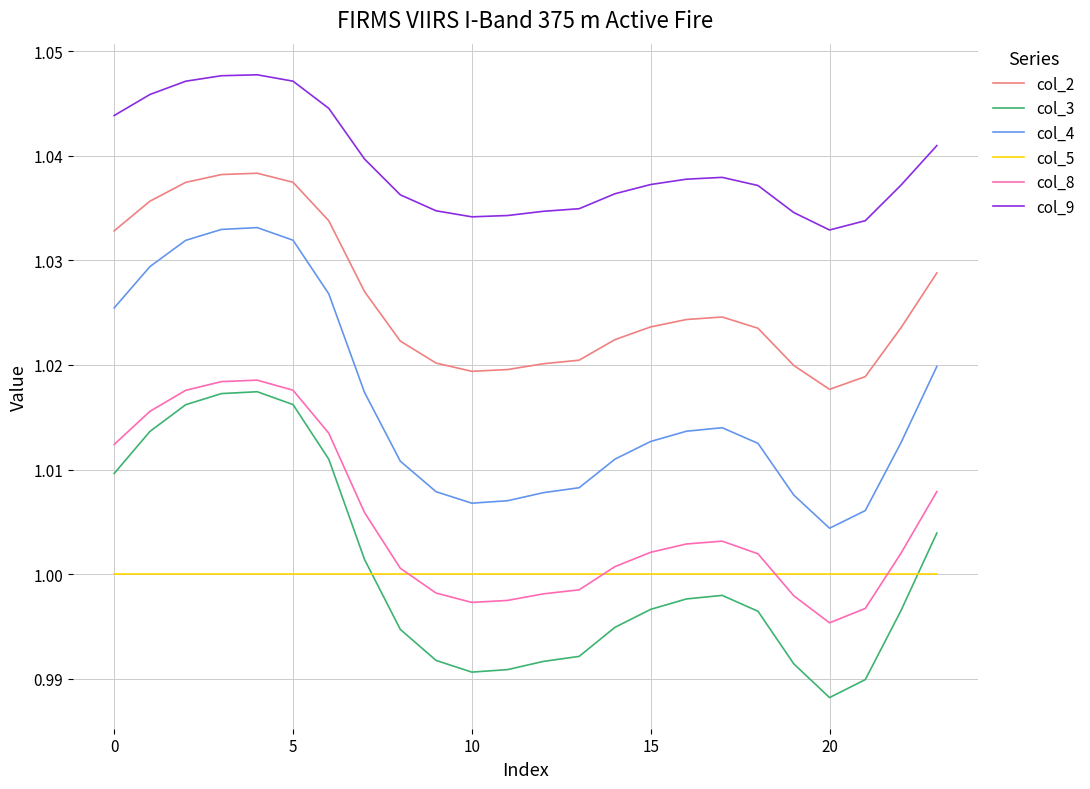

True or false: col_2 and col_8 cross at least once.

False